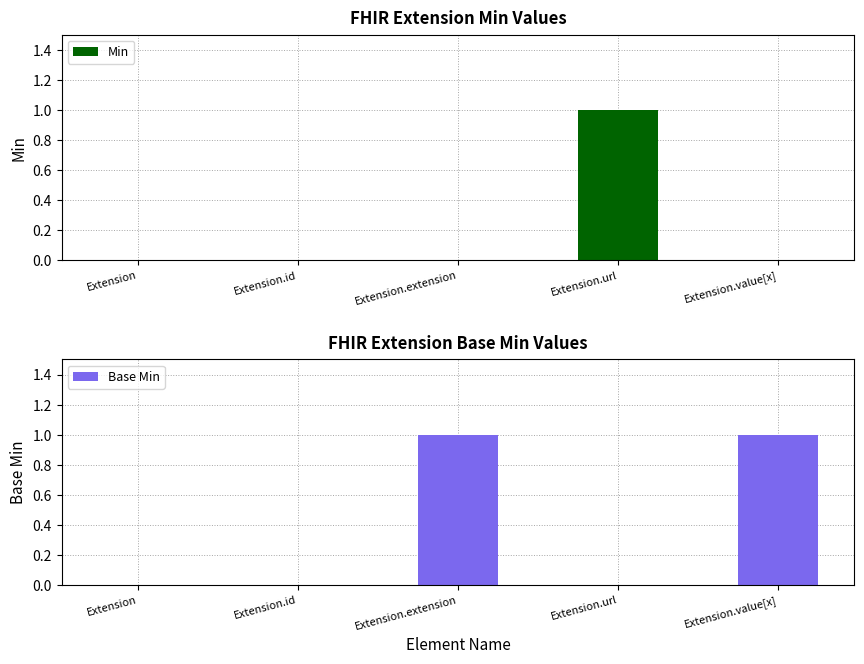

Is it true that Base Min equals -1 at Extension.url?

False